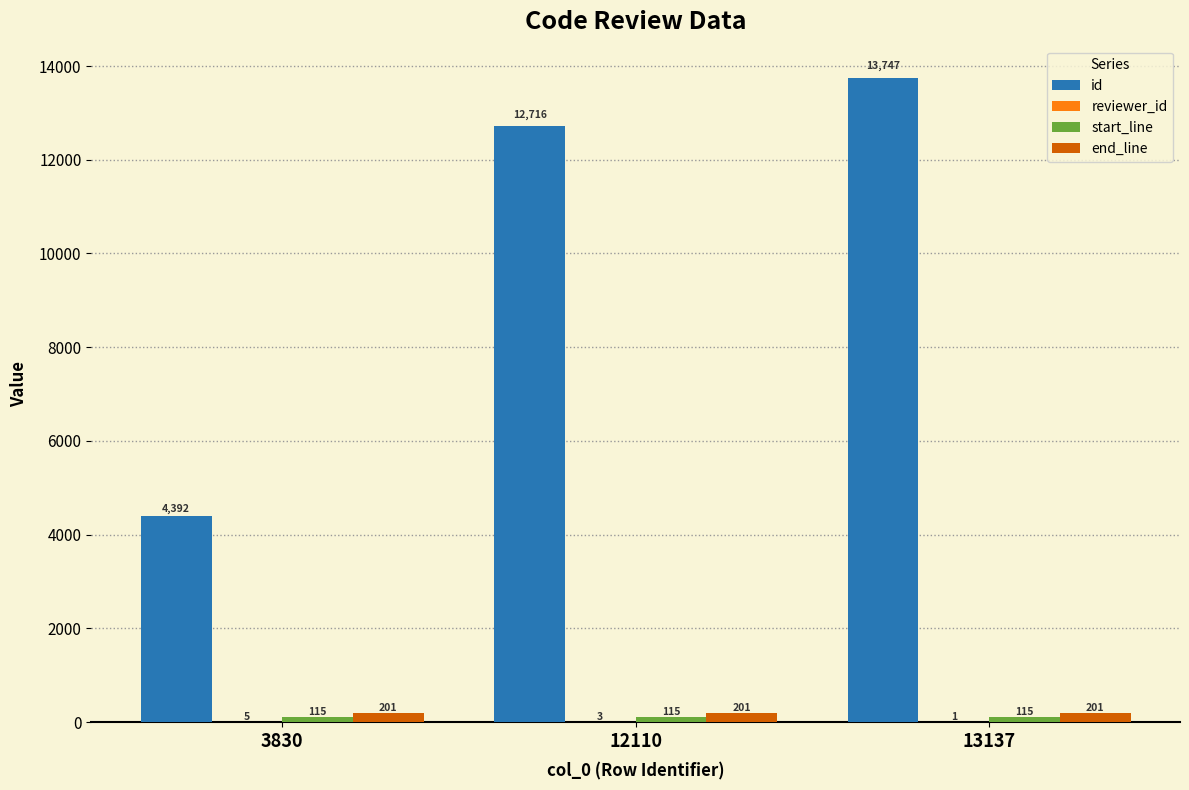

Which series changed the most between 3830 and 13137?

id